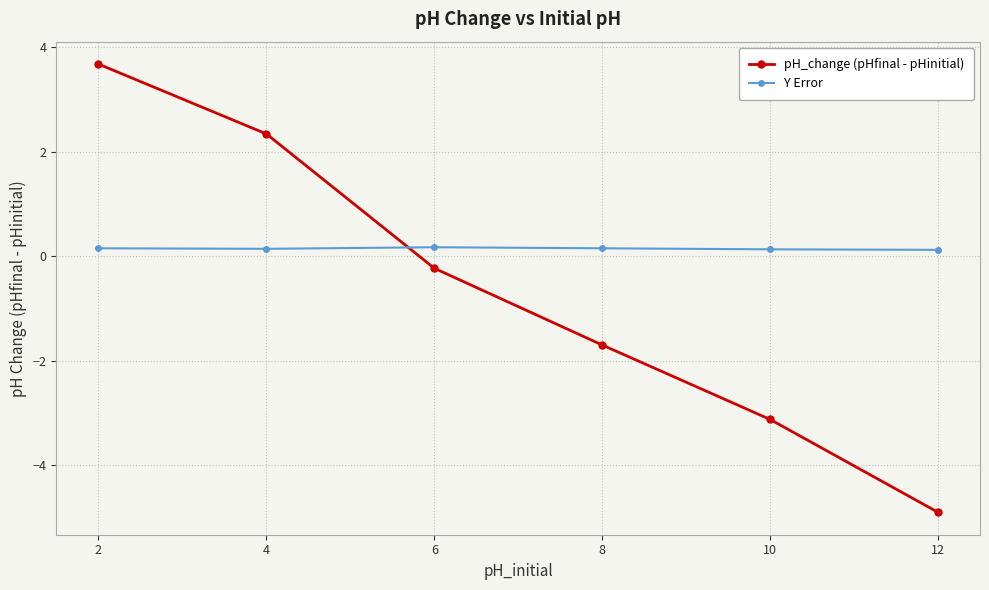

What is the minimum value for pH_change (pHfinal - pHinitial)?

-4.9